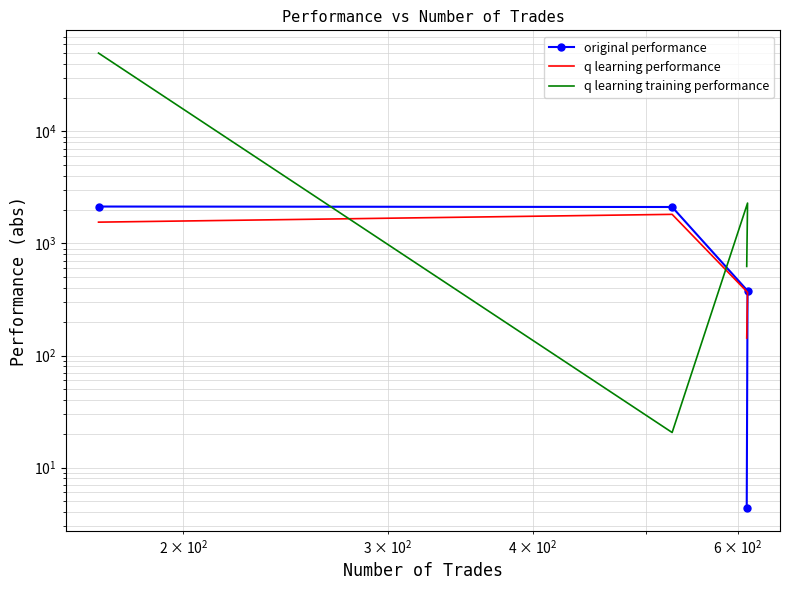

What is the minimum value shown in the chart?

4.3